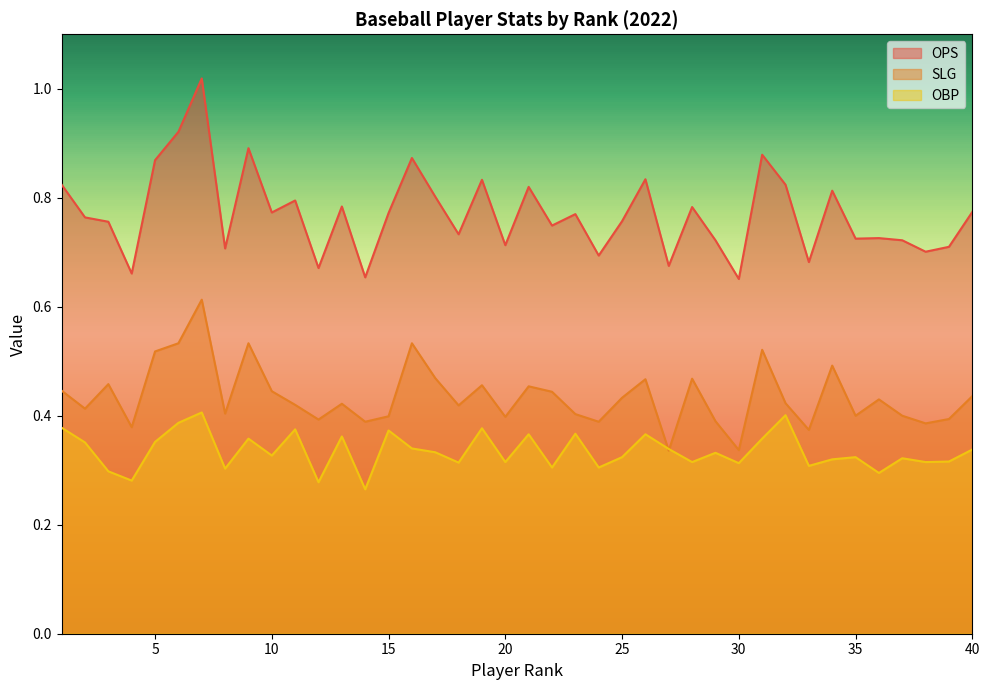

Which series has the largest range (max minus min)?

OPS